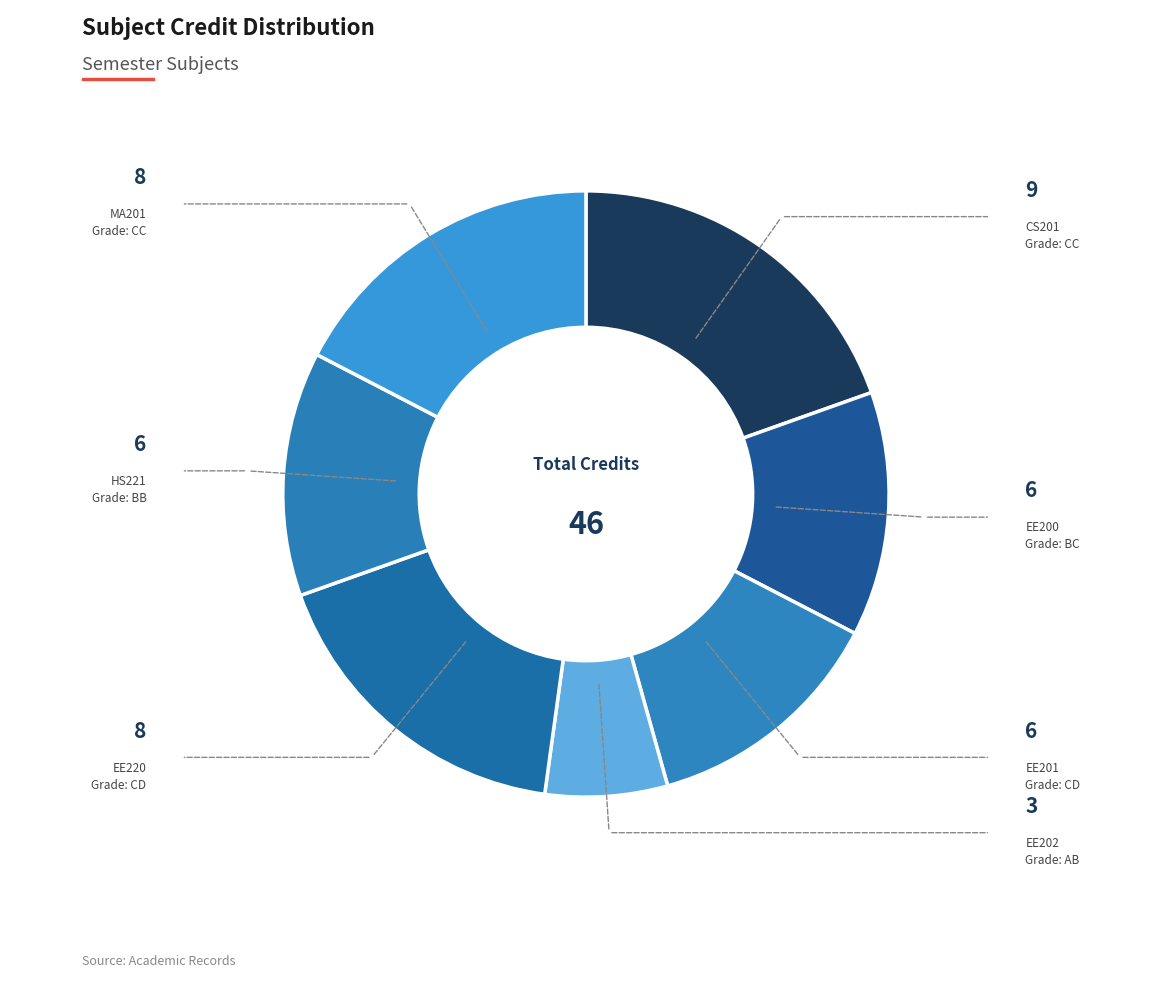

How many segments does this pie chart have?

7